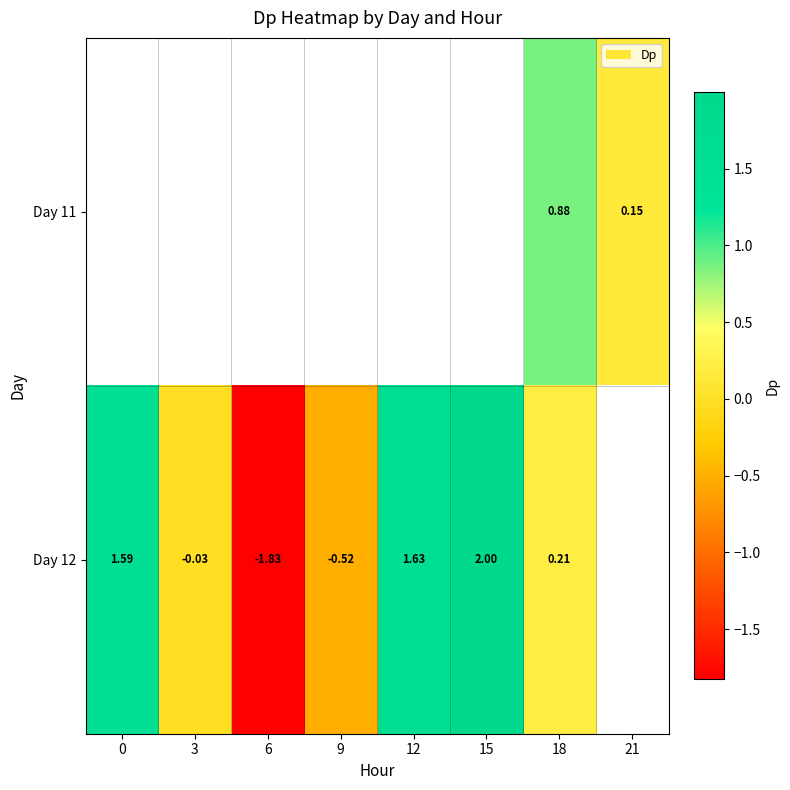

What is the approximate value of Day 12 at 0?

1.6